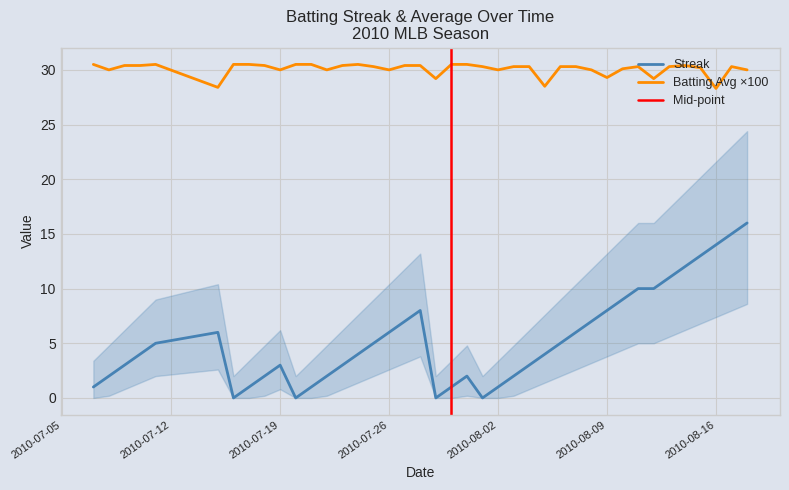

What is the highest value of the Streak series?

16.0